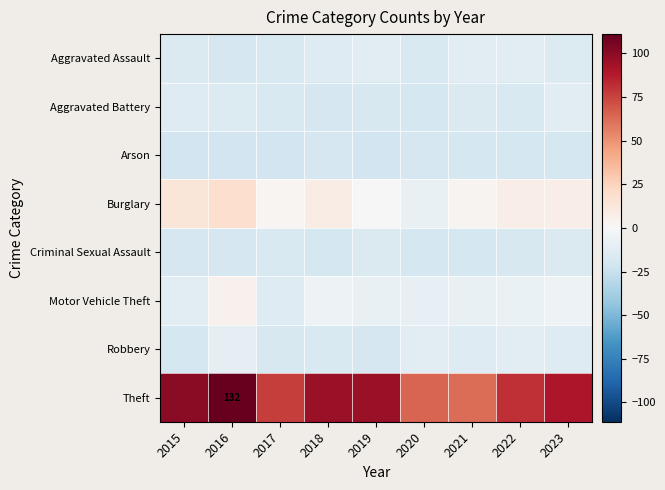

At how many categories does at least one series exceed -18?

9